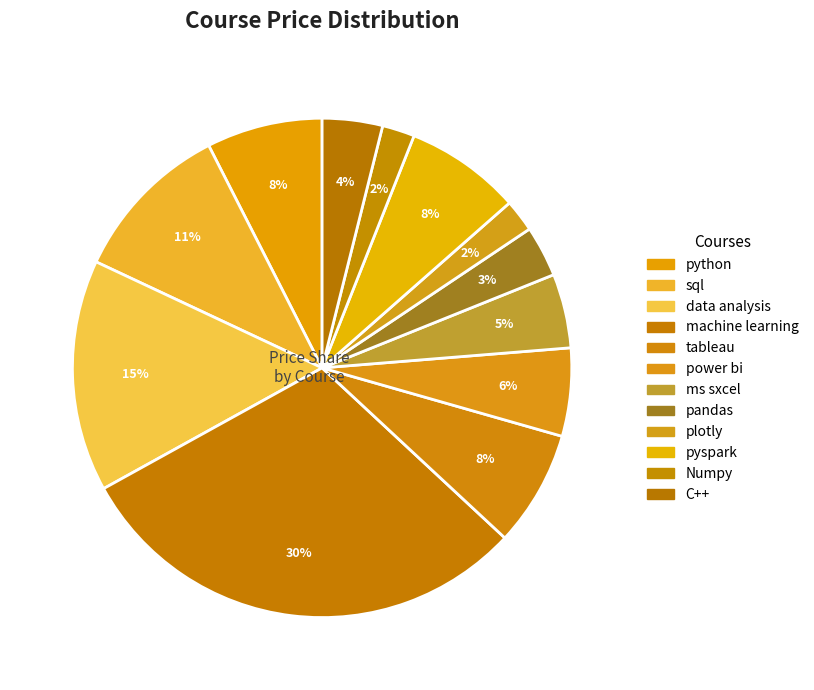

How many slices are in this pie chart?

12